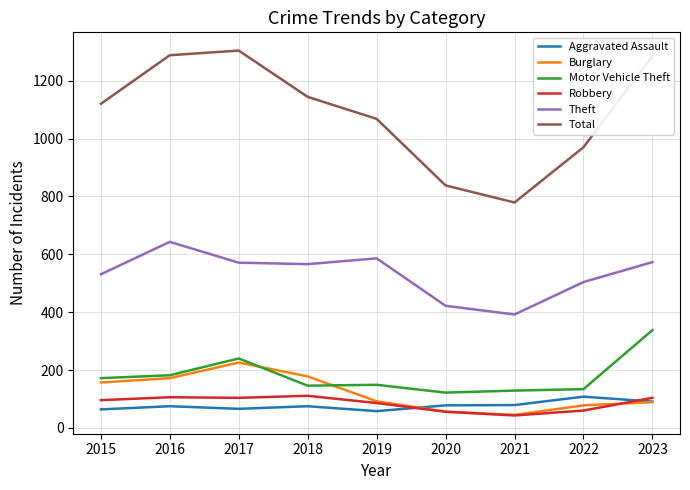

What is the maximum value for Theft?

643